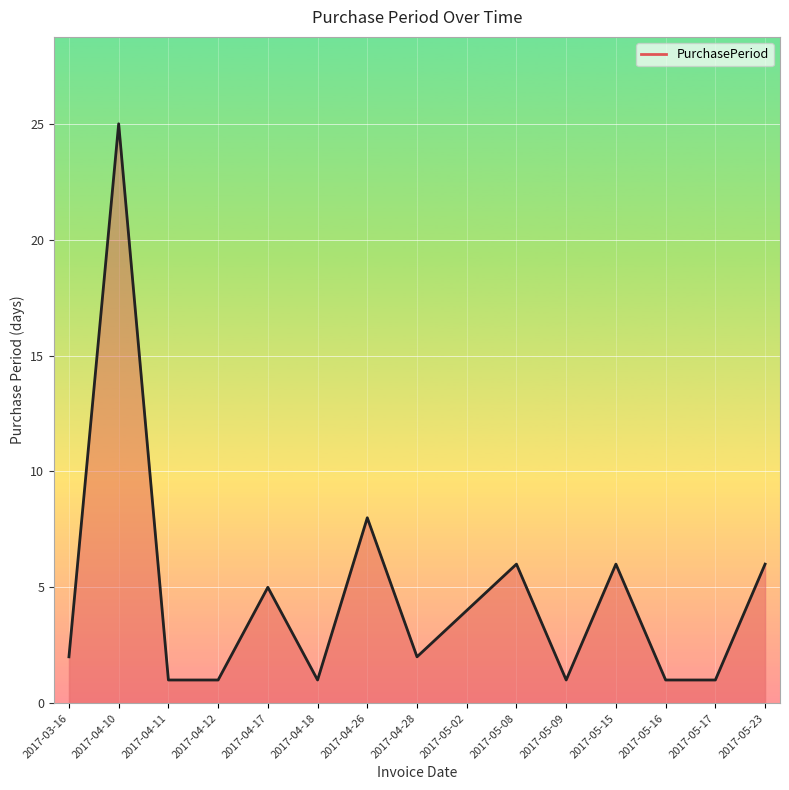

Count the number of categories in the chart.

15